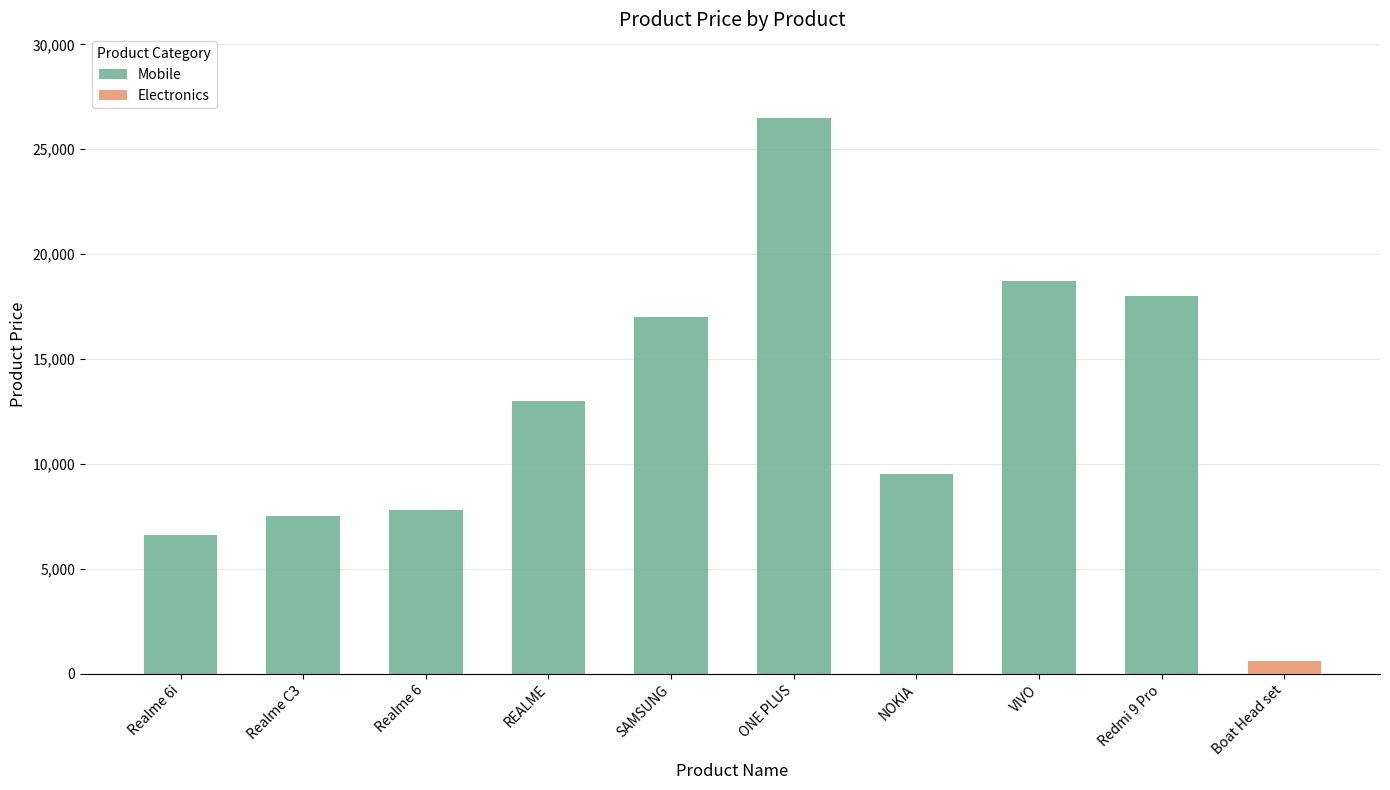

Does the chart contain stacked bars?

No